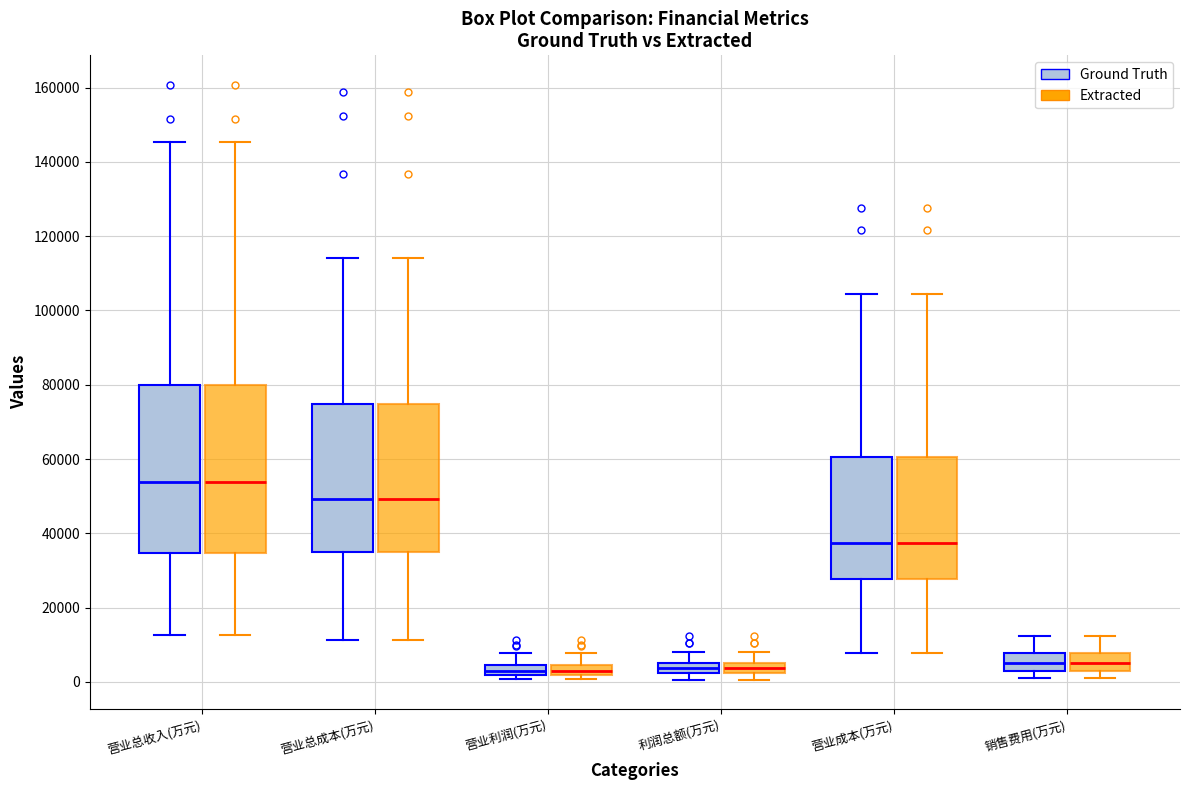

Where is the lower edge of the box for 营业总成本(万元) (Ground Truth) on the y-axis? The values are not printed on the chart, so give them approximately, as read against the axis.

34000